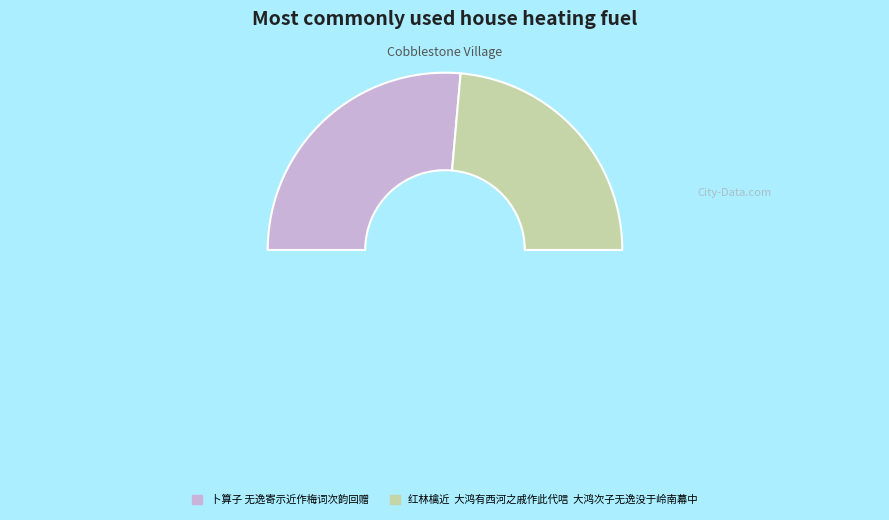

To the nearest percent, what is the difference between the largest and smallest slice percentages?

6%